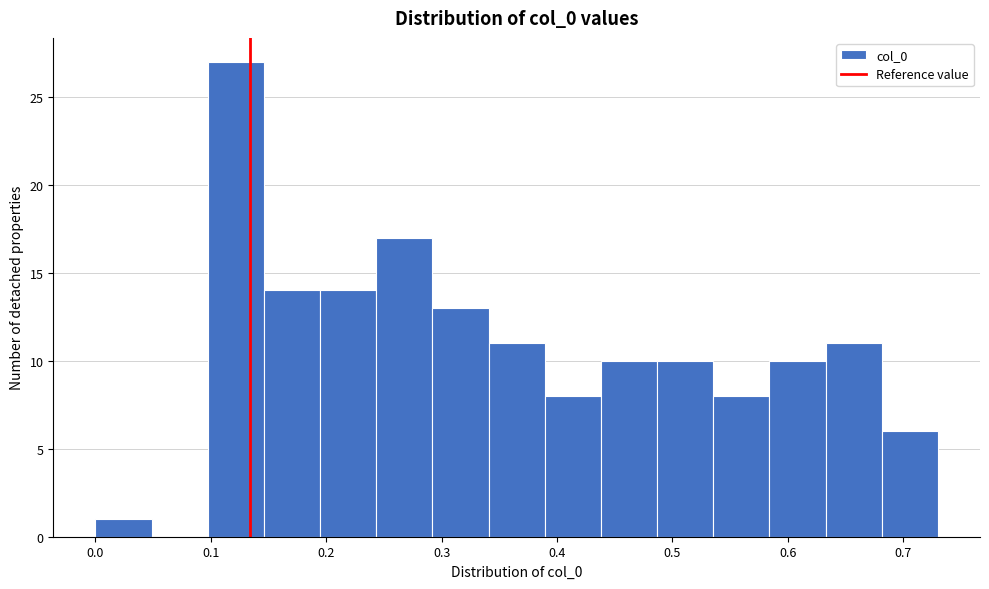

Reading left to right, list every bar in this chart as the range it spans on the x-axis followed by its height. Neither the bar edges nor the heights are printed on the chart, so give them approximately, as read against the axes.

0.00 to 0.05: 1
0.05 to 0.10: 0
0.10 to 0.15: 27
0.15 to 0.19: 14
0.19 to 0.24: 14
0.24 to 0.29: 17
0.29 to 0.34: 13
0.34 to 0.39: 11
0.39 to 0.44: 8
0.44 to 0.49: 10
0.49 to 0.54: 10
0.54 to 0.58: 8
0.58 to 0.63: 10
0.63 to 0.68: 11
0.68 to 0.73: 6